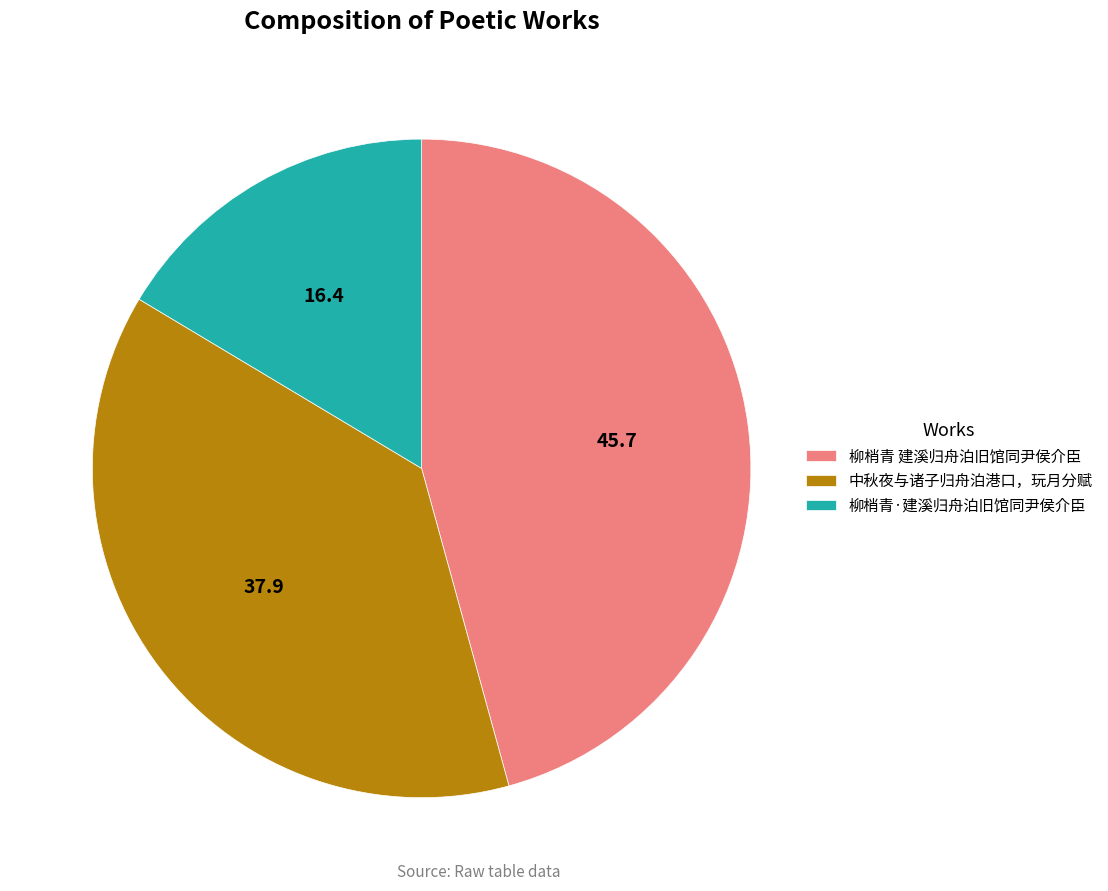

Count the number of slices in the pie.

3